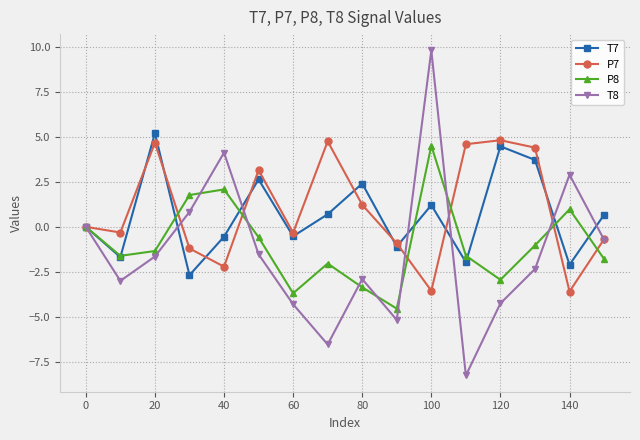

Rank the series by their maximum value, from highest to lowest.

T8, T7, P7, P8